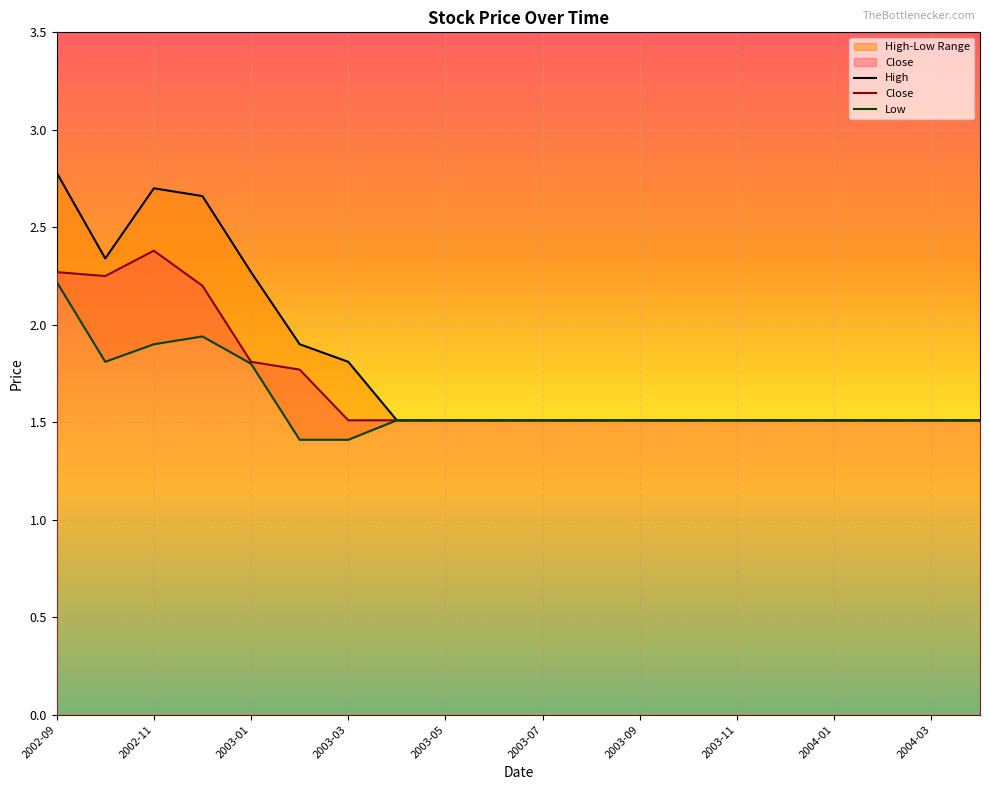

What is the maximum value for Low?

2.2